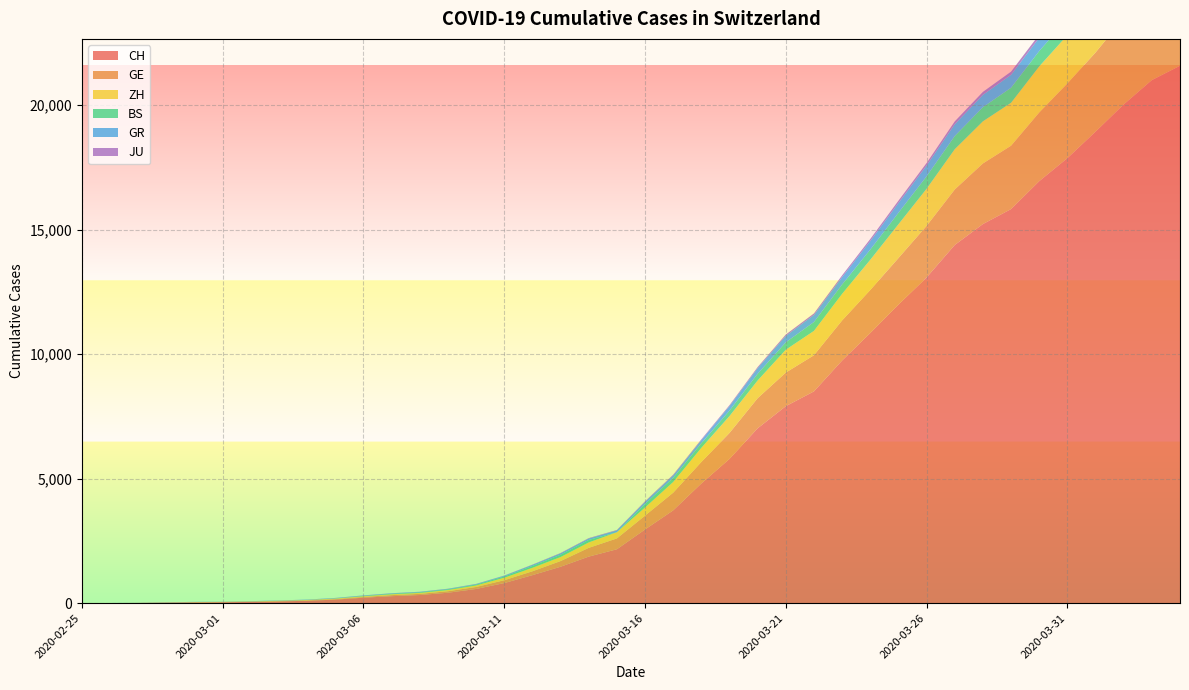

Reading left to right, list all the values displayed in this chart.

CH: 0	4	8	20	30	36	50	69	97	142	219	280	327	419	570	807	1125	1463	1870	2165	2959	3727	4807	5794	7021	7911	8505	9745	10849	11989	13080	14383	15224	15826	16946	17871	18935	20029	21006	21582
GE: 0	1	1	5	9	10	11	14	16	20	30	43	45	60	80	114	155	227	351	435	556	710	863	1041	1211	1349	1452	1610	1728	1869	2072	2230	2435	2546	2760	3002	3179	3468	3677	3815
ZH: 0	0	2	2	6	7	10	13	15	23	29	34	40	49	62	101	140	163	218	250	326	429	568	679	711	919	978	1067	1213	1358	1490	1617	1691	1723	1849	1937	2126	2290	2418	2451
BS: 0	0	1	1	1	1	1	3	3	8	15	21	24	28	33	49	73	92	100	0	143	164	181	220	270	297	356	374	410	462	501	530	569	605	617	653	687	714	754	767
GR: 0	2	2	6	6	6	9	9	12	14	16	17	18	18	22	31	43	53	56	71	84	101	128	182	226	258	284	300	343	393	433	474	495	519	535	547	592	622	649	657
JU: 0	0	1	1	1	1	1	2	2	4	4	5	5	7	7	7	12	17	18	19	25	29	32	36	44	54	61	69	82	92	100	114	119	127	128	140	145	149	149	154